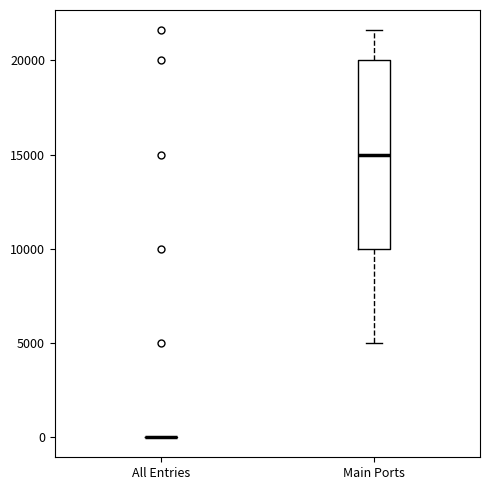

Reading left to right, transcribe this box plot: for each box, give where its median line is, the range the box spans, and where its two whiskers end, as read against the y-axis. The values are not printed on the chart, so give them approximately, as read against the axis.

All Entries: box collapsed to a line at 0, whiskers 0 to 0
Main Ports: median 15000, box 10000 to 20000, whiskers 5000 to 21500